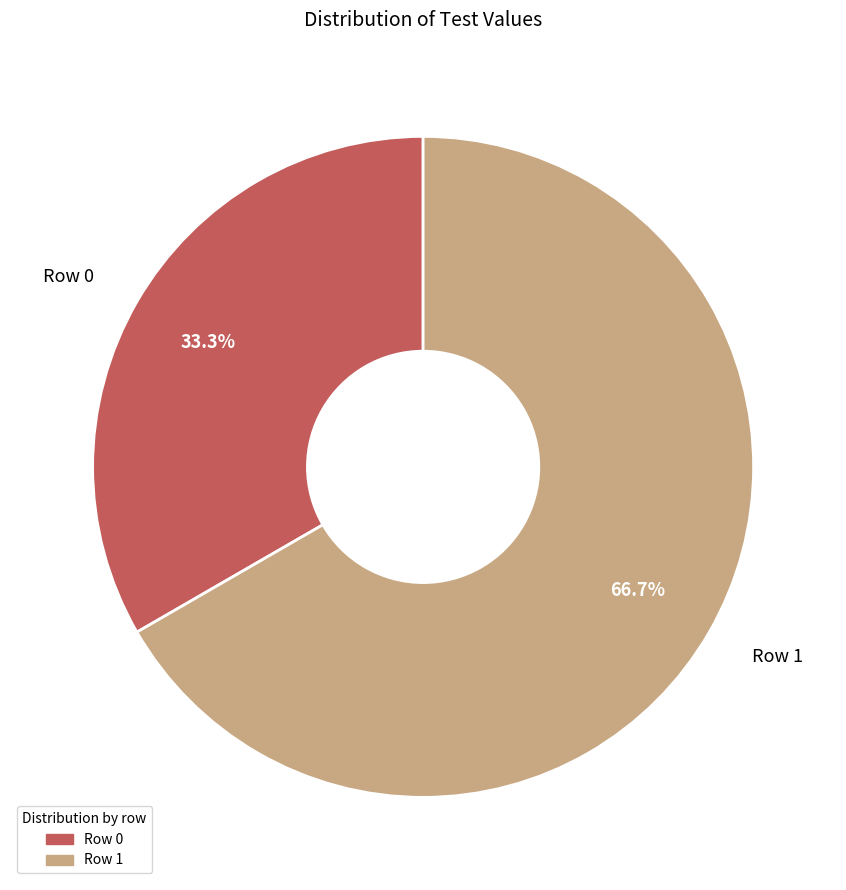

How many slices are in this pie chart?

2